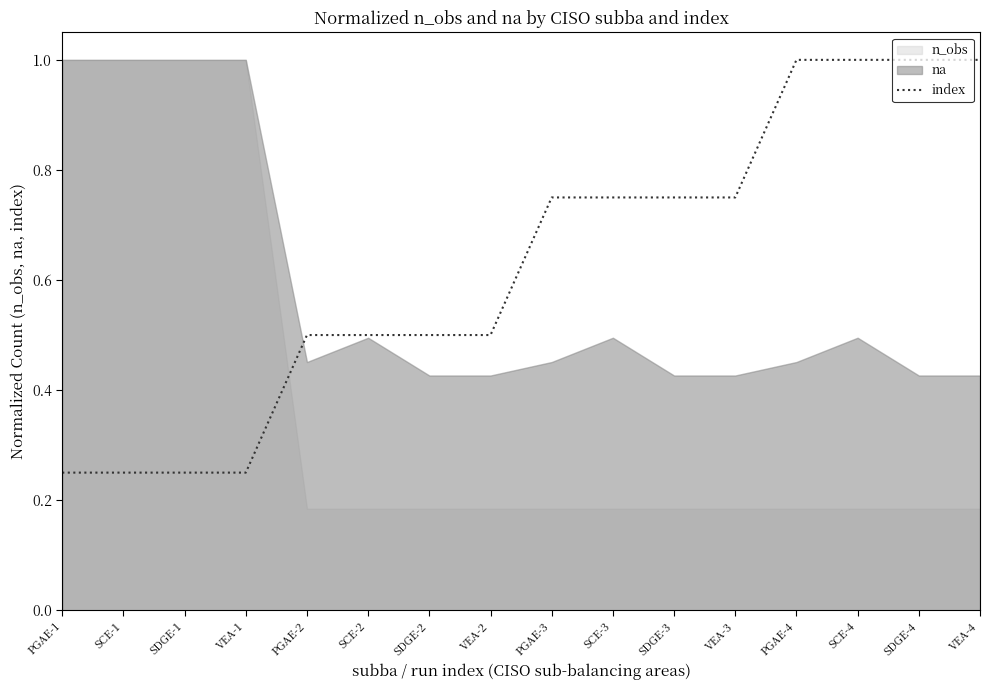

Between VEA-3 and SDGE-3, which is larger?

VEA-3